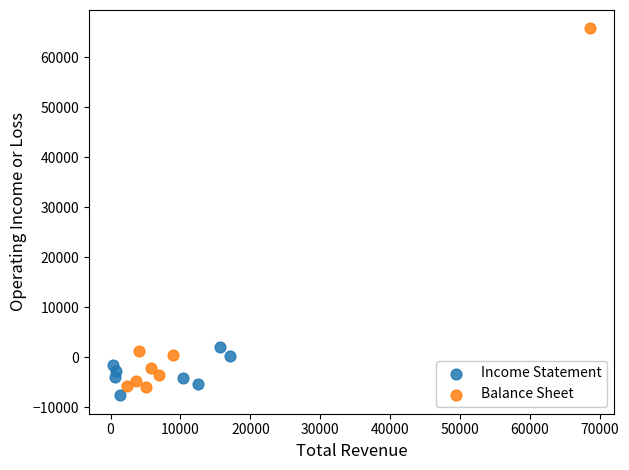

Which series contains the lowest Y value?

Income Statement